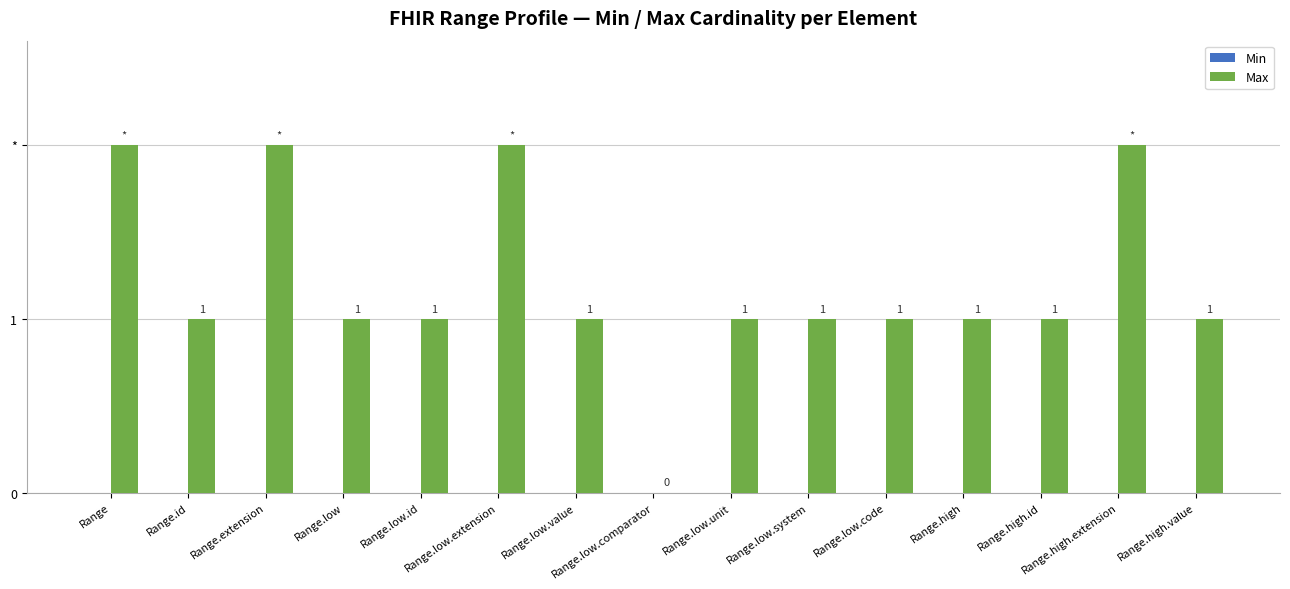

What is the label of the 14th bar from the left?

Range.high.extension